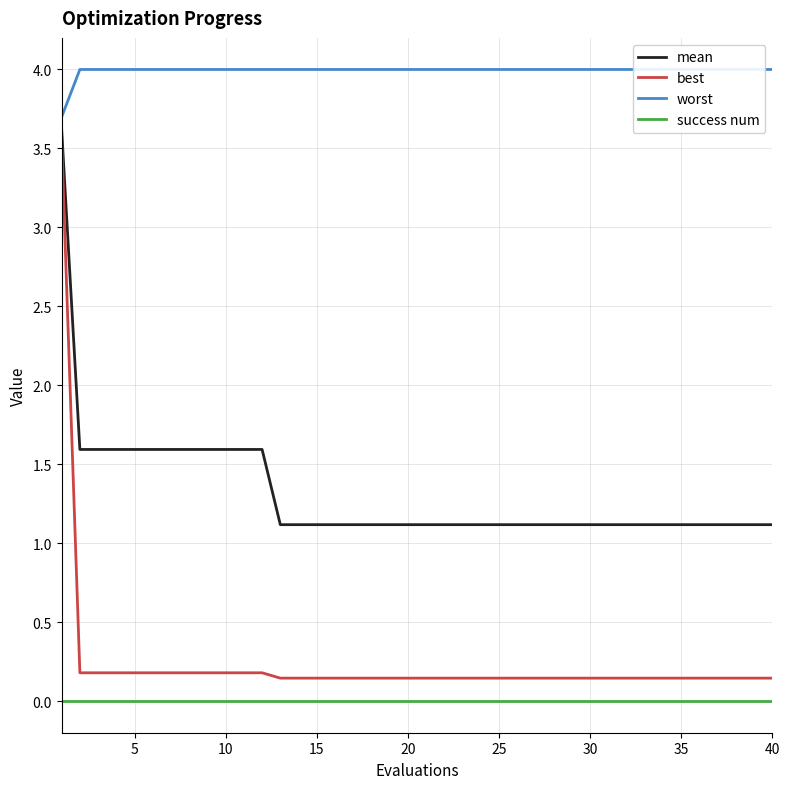

The value of best at 10 is 0.2. True or false?

True